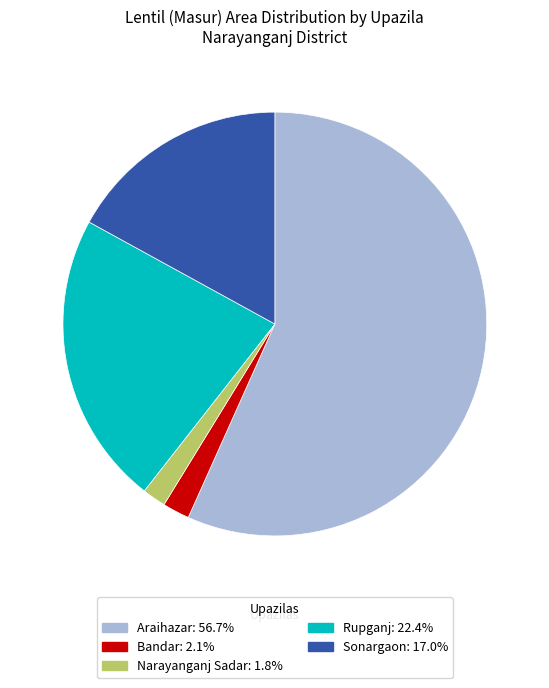

Approximately how many times larger is the value at Narayanganj Sadar compared to Bandar?

0.9